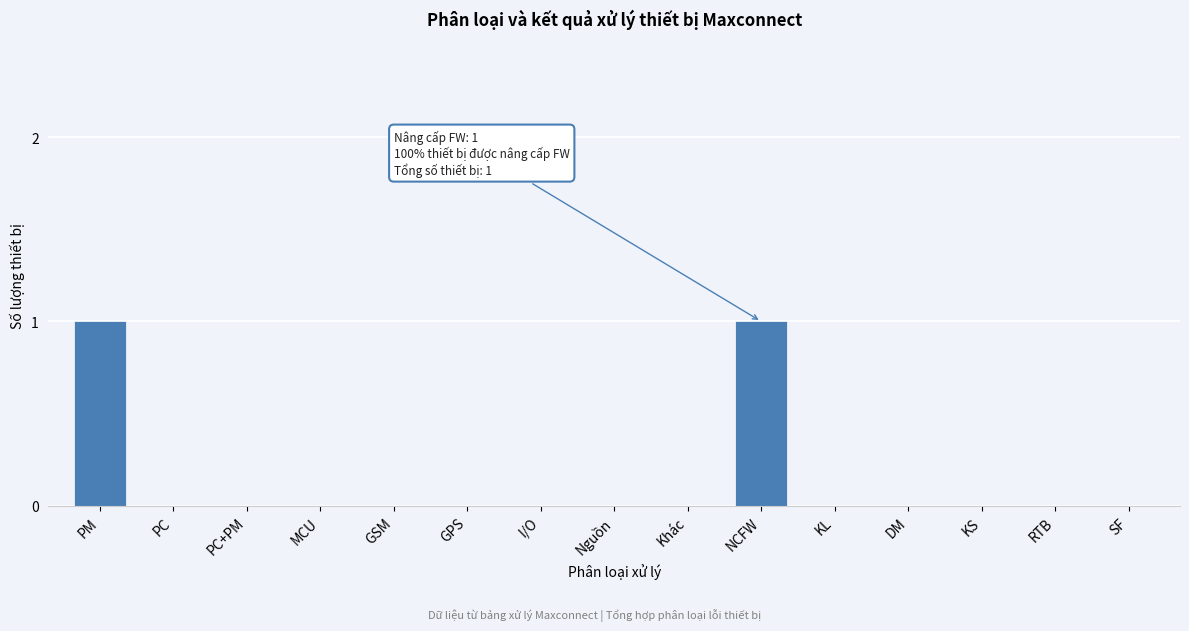

Reading left to right, transcribe all the data shown in this chart.

PM=1	PC=0	PC+PM=0	MCU=0	GSM=0	GPS=0	I/O=0	Nguồn=0	Khác=0	NCFW=1	KL=0	DM=0	KS=0	RTB=0	SF=0